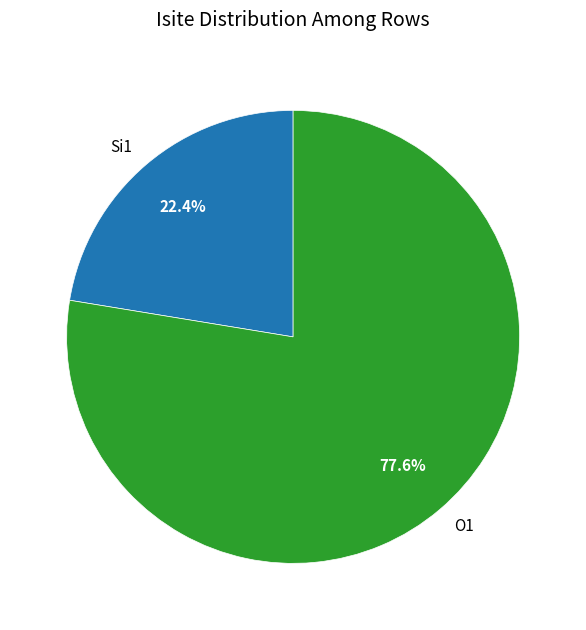

Does Si1 account for over 50% of the chart?

No